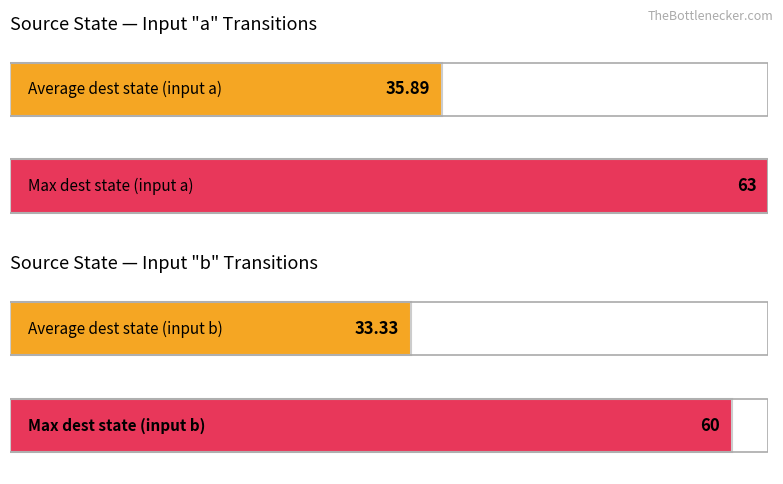

What is the average value of the destination_state_b series?

33